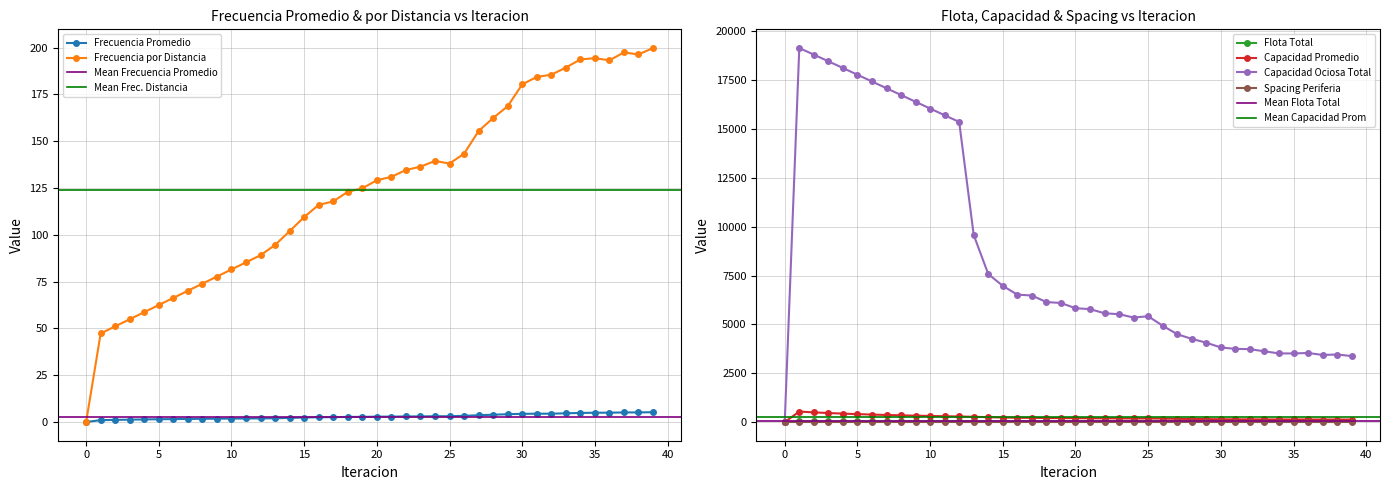

What is the sum of all Spacing Periferia values?

5.7